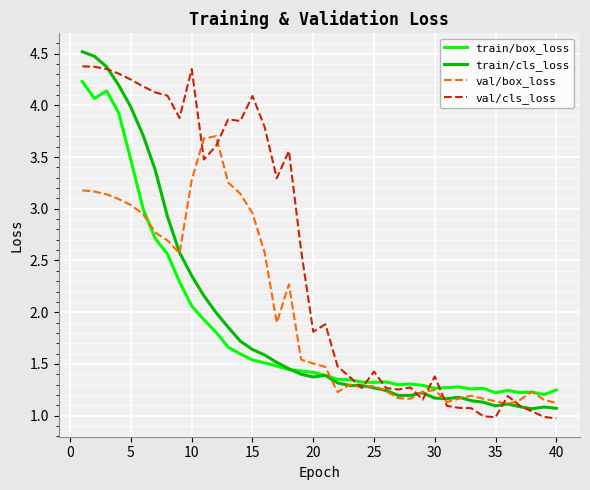

Rank the series by their maximum value, from highest to lowest.

train/cls_loss, val/cls_loss, train/box_loss, val/box_loss